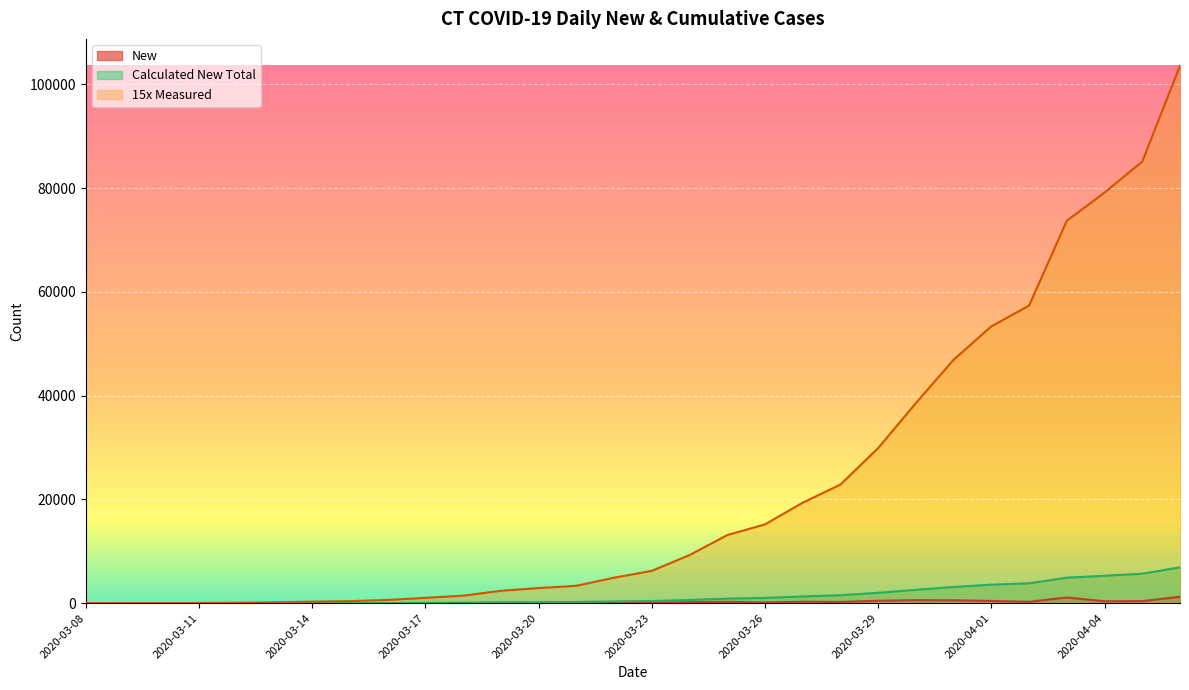

Reading left to right, extract all data points from this chart.

New: 2020-03-08=1.0	2020-03-09=1.0	2020-03-10=0.0	2020-03-11=1.0	2020-03-12=3.0	2020-03-13=5.0	2020-03-14=9.0	2020-03-15=6.0	2020-03-16=15.0	2020-03-17=27.0	2020-03-18=28.0	2020-03-19=63.0	2020-03-20=35.0	2020-03-21=29.0	2020-03-22=104.0	2020-03-23=88.0	2020-03-24=203.0	2020-03-25=257.0	2020-03-26=137.0	2020-03-27=279.0	2020-03-28=233.0	2020-03-29=469.0	2020-03-30=578.0	2020-03-31=557.0	2020-04-01=429.0	2020-04-02=267.0	2020-04-03=1090.0	2020-04-04=362.0	2020-04-05=399.0	2020-04-06=1231.0
Calculated New Total: 2020-03-08=1.0	2020-03-09=2.0	2020-03-10=2.0	2020-03-11=3.0	2020-03-12=6.0	2020-03-13=11.0	2020-03-14=20.0	2020-03-15=26.0	2020-03-16=41.0	2020-03-17=68.0	2020-03-18=96.0	2020-03-19=159.0	2020-03-20=194.0	2020-03-21=223.0	2020-03-22=327.0	2020-03-23=415.0	2020-03-24=618.0	2020-03-25=875.0	2020-03-26=1012.0	2020-03-27=1291.0	2020-03-28=1524.0	2020-03-29=1993.0	2020-03-30=2571.0	2020-03-31=3128.0	2020-04-01=3557.0	2020-04-02=3824.0	2020-04-03=4914.0	2020-04-04=5276.0	2020-04-05=5675.0	2020-04-06=6906.0
15x Measured: 2020-03-08=15.0	2020-03-09=30.0	2020-03-10=30.0	2020-03-11=45.0	2020-03-12=90.0	2020-03-13=165.0	2020-03-14=300.0	2020-03-15=390.0	2020-03-16=615.0	2020-03-17=1020.0	2020-03-18=1440.0	2020-03-19=2385.0	2020-03-20=2910.0	2020-03-21=3345.0	2020-03-22=4905.0	2020-03-23=6225.0	2020-03-24=9270.0	2020-03-25=13125.0	2020-03-26=15180.0	2020-03-27=19365.0	2020-03-28=22860.0	2020-03-29=29895.0	2020-03-30=38565.0	2020-03-31=46920.0	2020-04-01=53355.0	2020-04-02=57360.0	2020-04-03=73710.0	2020-04-04=79140.0	2020-04-05=85125.0	2020-04-06=103590.0